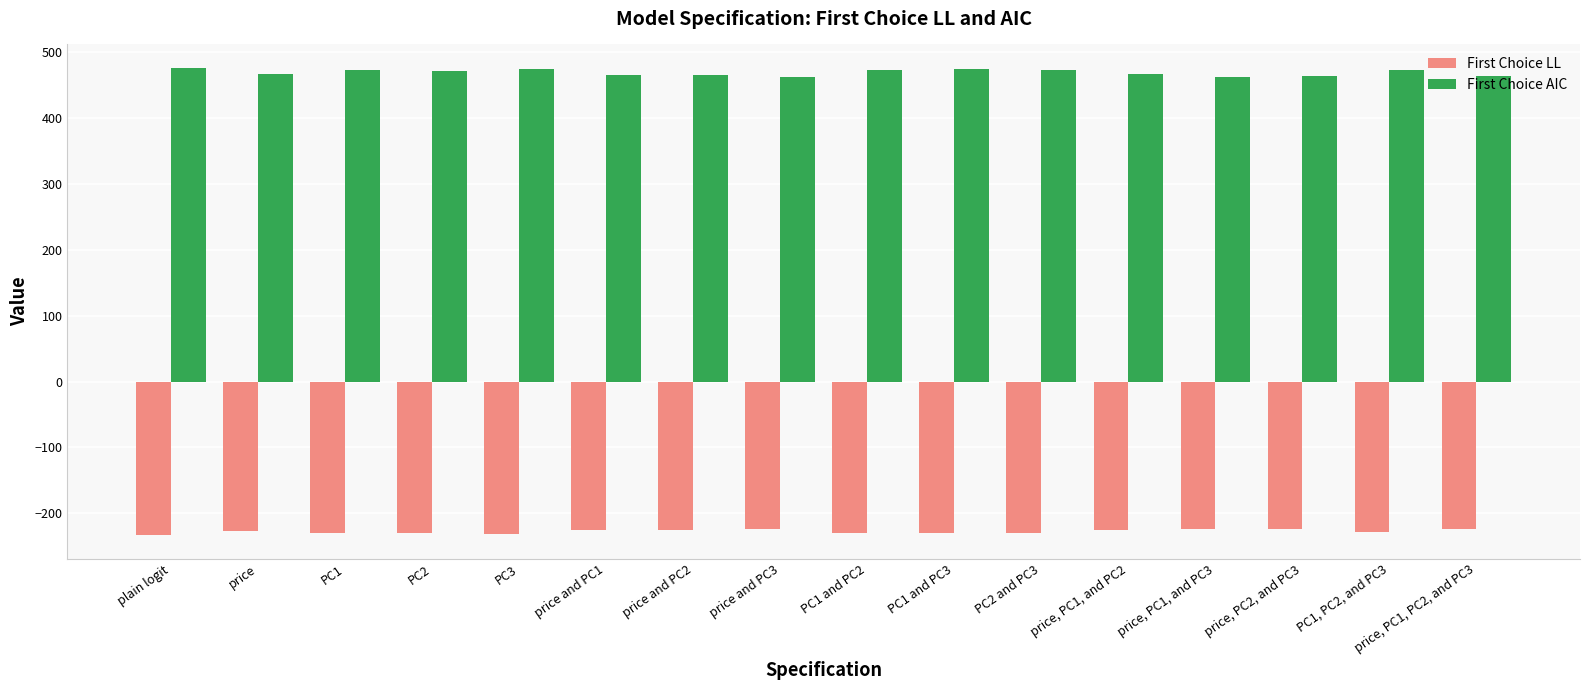

Are the bars horizontal?

No